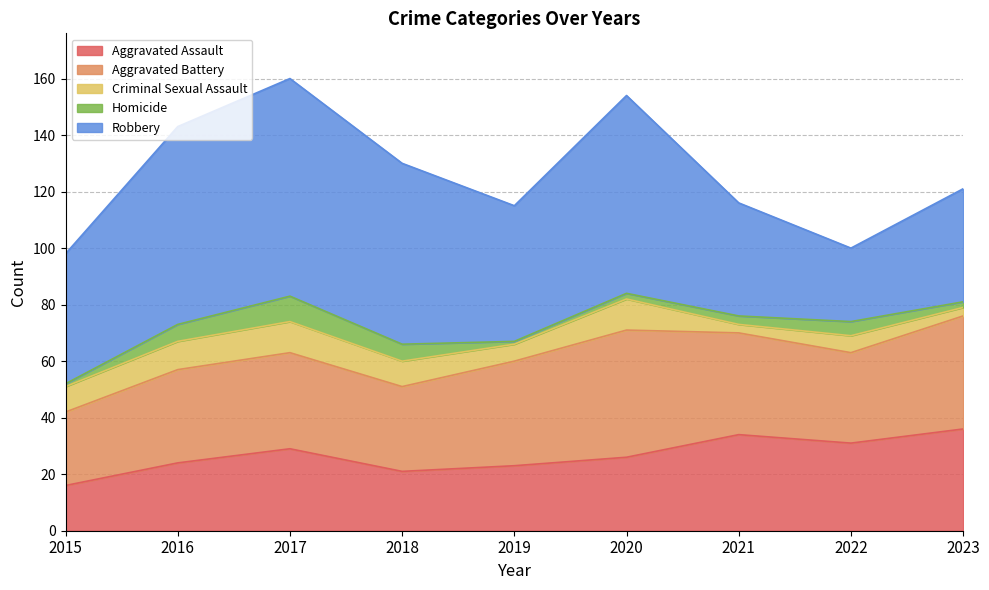

Which label corresponds to the largest value in the chart?

2017